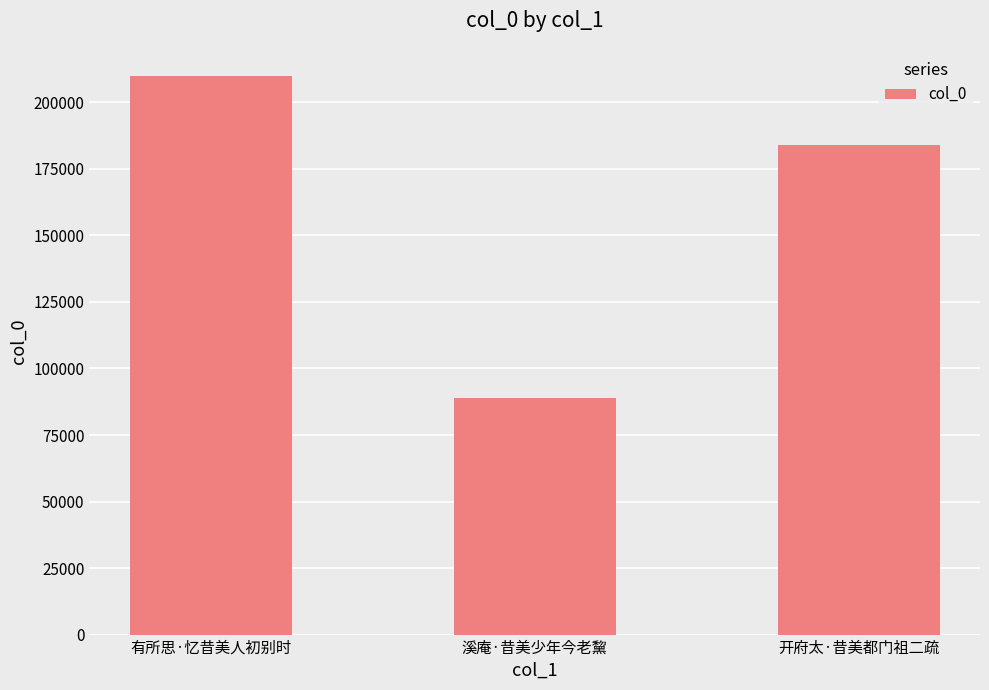

What is the label of the 2nd bar from the left?

溪庵·昔美少年今老黧